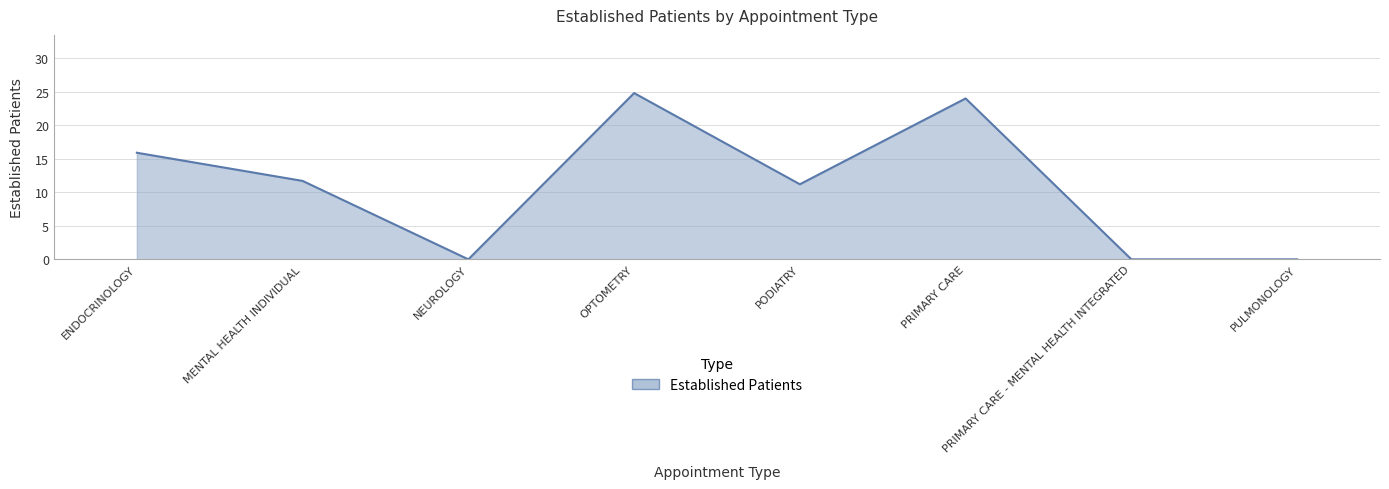

The chart shows a value of 20.0 at MENTAL HEALTH INDIVIDUAL. True or false?

False